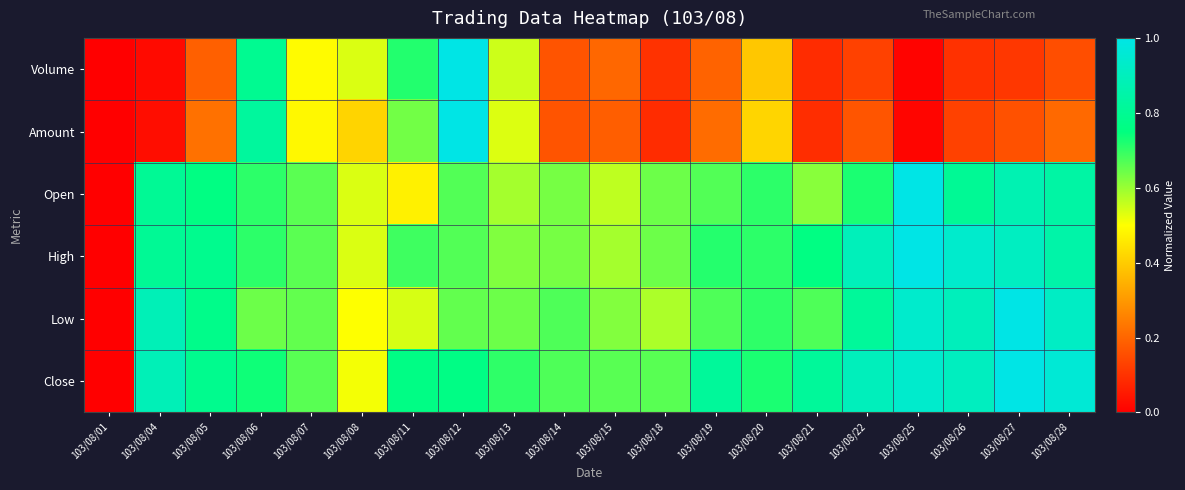

Reading left to right, transcribe all the data shown in this chart.

Volume: 103/08/01=0.0	103/08/04=0.0	103/08/05=0.2	103/08/06=0.8	103/08/07=0.5	103/08/08=0.5	103/08/11=0.7	103/08/12=1.0	103/08/13=0.5	103/08/14=0.2	103/08/15=0.2	103/08/18=0.1	103/08/19=0.2	103/08/20=0.4	103/08/21=0.1	103/08/22=0.1	103/08/25=0.0	103/08/26=0.1	103/08/27=0.1	103/08/28=0.2
Amount: 103/08/01=0.0	103/08/04=0.0	103/08/05=0.2	103/08/06=0.8	103/08/07=0.5	103/08/08=0.4	103/08/11=0.6	103/08/12=1.0	103/08/13=0.5	103/08/14=0.2	103/08/15=0.2	103/08/18=0.1	103/08/19=0.2	103/08/20=0.4	103/08/21=0.1	103/08/22=0.2	103/08/25=0.0	103/08/26=0.1	103/08/27=0.2	103/08/28=0.2
Open: 103/08/01=0.0	103/08/04=0.8	103/08/05=0.8	103/08/06=0.7	103/08/07=0.7	103/08/08=0.5	103/08/11=0.5	103/08/12=0.7	103/08/13=0.6	103/08/14=0.6	103/08/15=0.6	103/08/18=0.6	103/08/19=0.7	103/08/20=0.7	103/08/21=0.6	103/08/22=0.7	103/08/25=1.0	103/08/26=0.8	103/08/27=0.9	103/08/28=0.8
High: 103/08/01=0.0	103/08/04=0.8	103/08/05=0.8	103/08/06=0.7	103/08/07=0.7	103/08/08=0.5	103/08/11=0.7	103/08/12=0.7	103/08/13=0.6	103/08/14=0.6	103/08/15=0.6	103/08/18=0.6	103/08/19=0.7	103/08/20=0.7	103/08/21=0.8	103/08/22=0.9	103/08/25=1.0	103/08/26=0.9	103/08/27=0.9	103/08/28=0.8
Low: 103/08/01=0.0	103/08/04=0.9	103/08/05=0.8	103/08/06=0.6	103/08/07=0.7	103/08/08=0.5	103/08/11=0.5	103/08/12=0.7	103/08/13=0.6	103/08/14=0.7	103/08/15=0.6	103/08/18=0.6	103/08/19=0.7	103/08/20=0.7	103/08/21=0.7	103/08/22=0.8	103/08/25=0.9	103/08/26=0.9	103/08/27=1.0	103/08/28=0.9
Close: 103/08/01=0.0	103/08/04=0.9	103/08/05=0.8	103/08/06=0.7	103/08/07=0.7	103/08/08=0.5	103/08/11=0.8	103/08/12=0.8	103/08/13=0.7	103/08/14=0.7	103/08/15=0.7	103/08/18=0.7	103/08/19=0.8	103/08/20=0.7	103/08/21=0.8	103/08/22=0.9	103/08/25=0.9	103/08/26=0.9	103/08/27=1.0	103/08/28=1.0